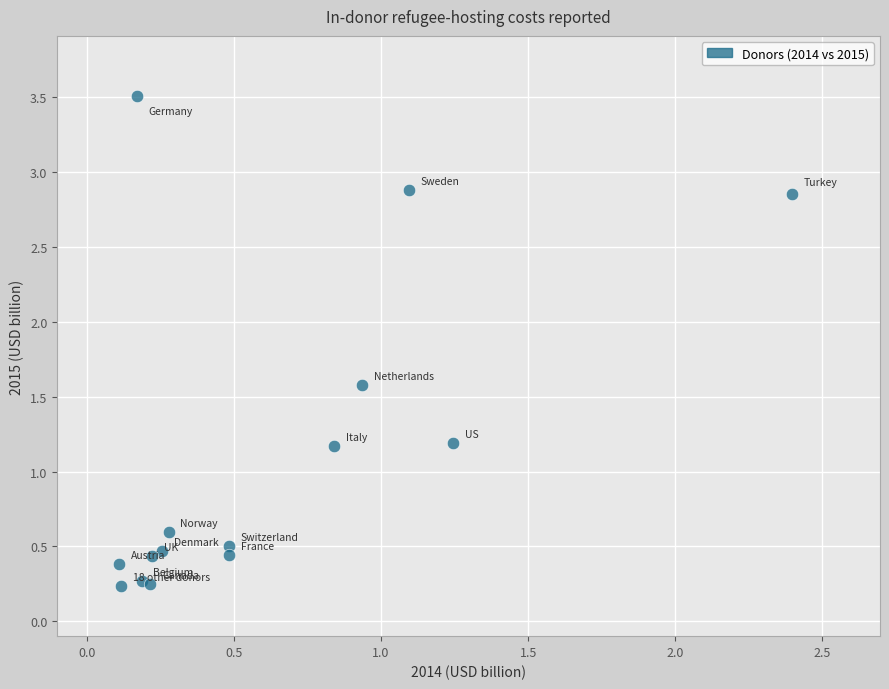

What is the range of Y values (max minus min)?

3.3